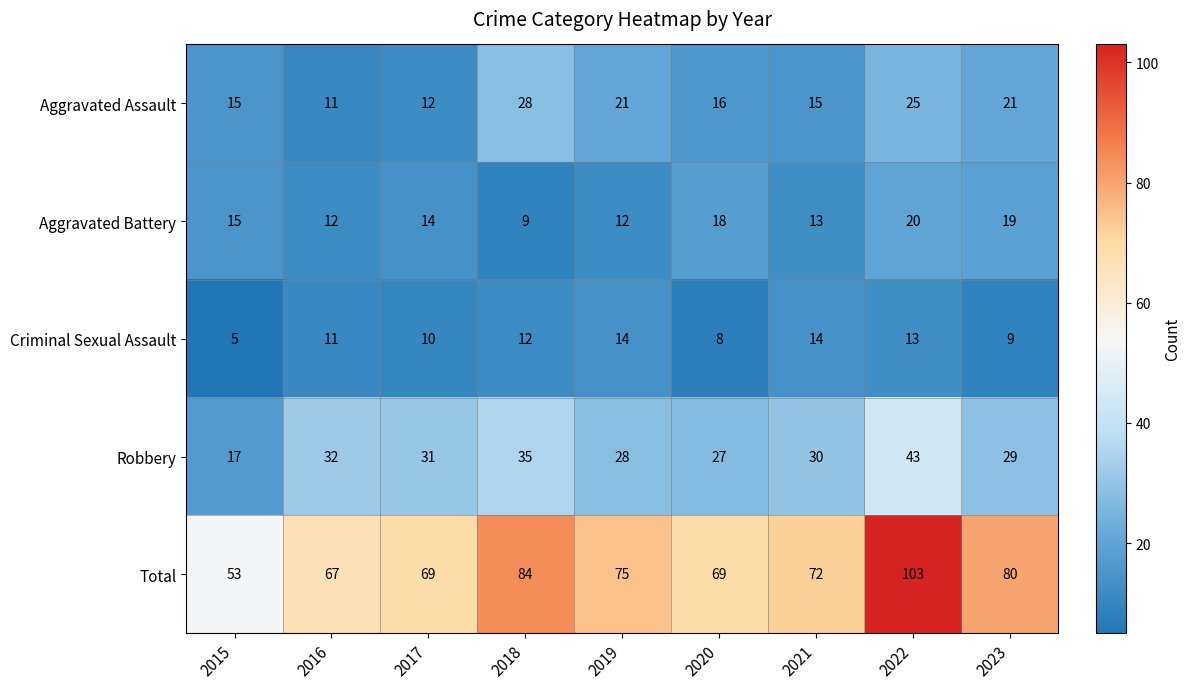

Where does the Robbery series first go above 30?

2016